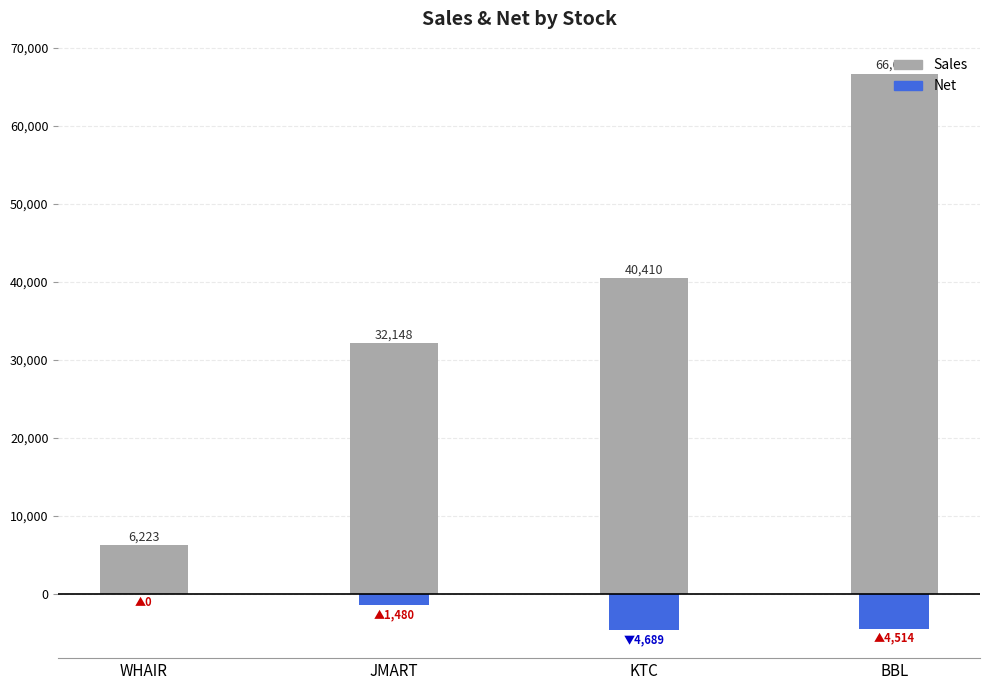

Is it true that Sales equals 39318.5 at BBL?

False